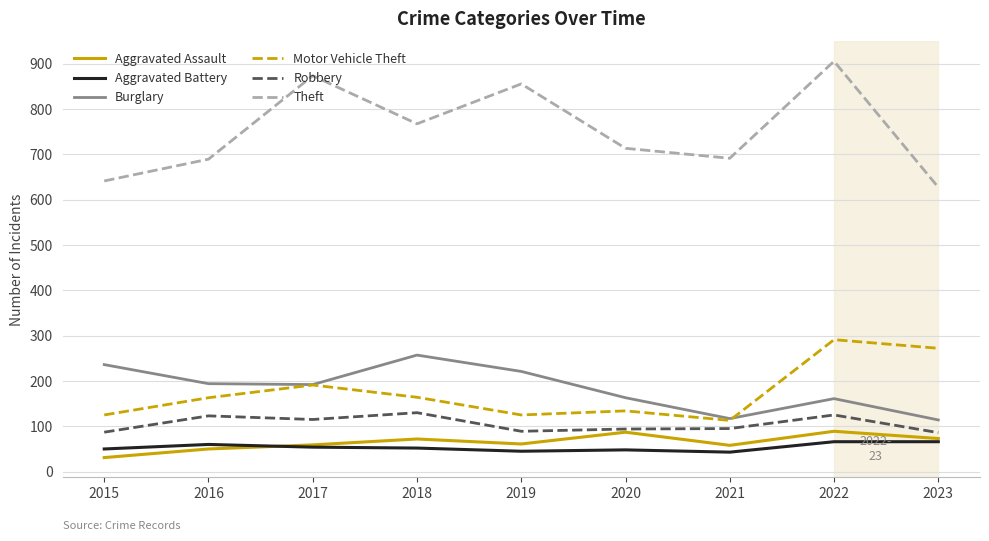

At 2019, list the series in order from smallest to largest.

Aggravated Battery, Aggravated Assault, Robbery, Motor Vehicle Theft, Burglary, Theft